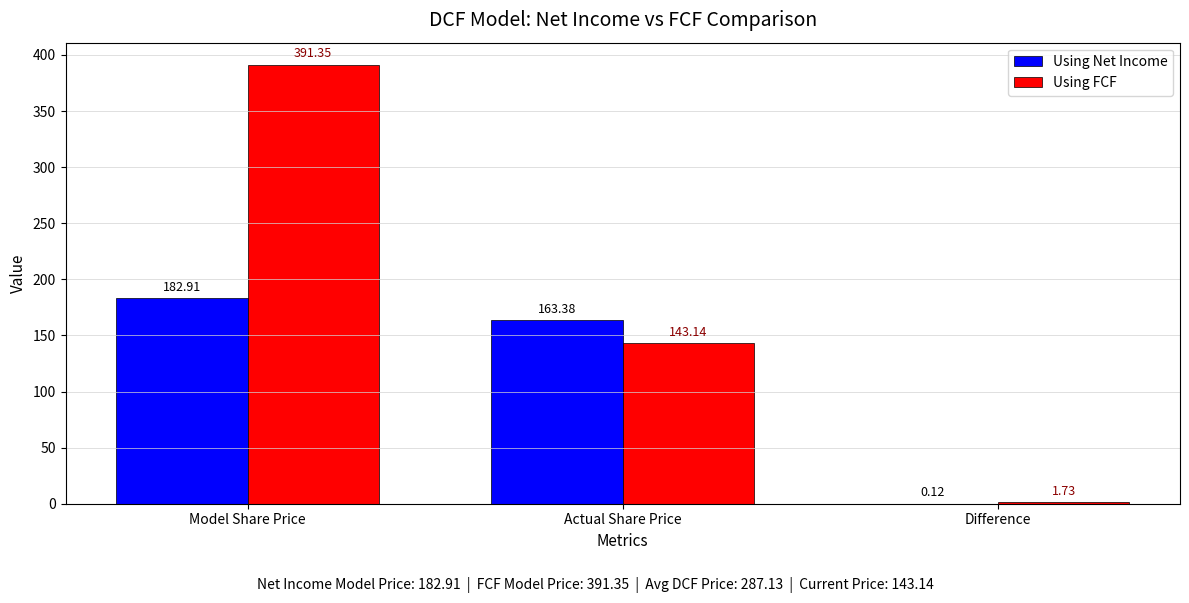

Where does the Using FCF series first go above 143?

Model Share Price